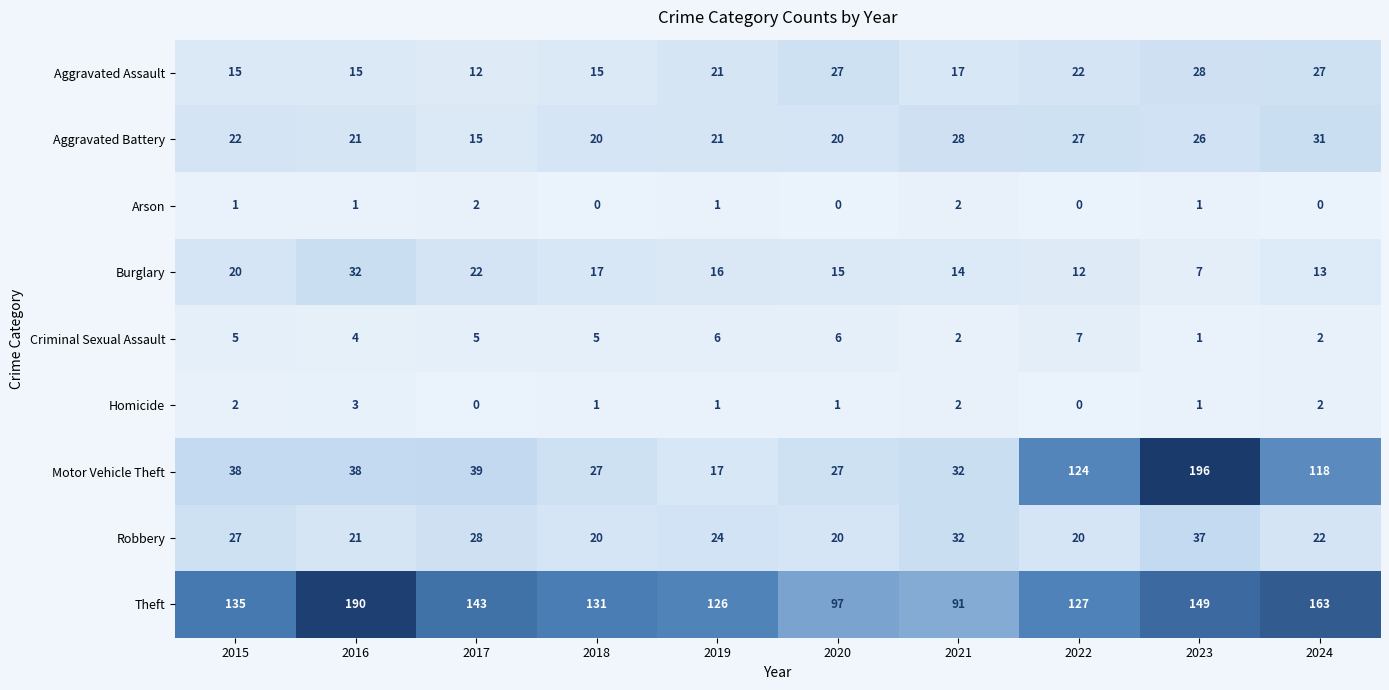

Where does the Homicide series first go above 1?

2015